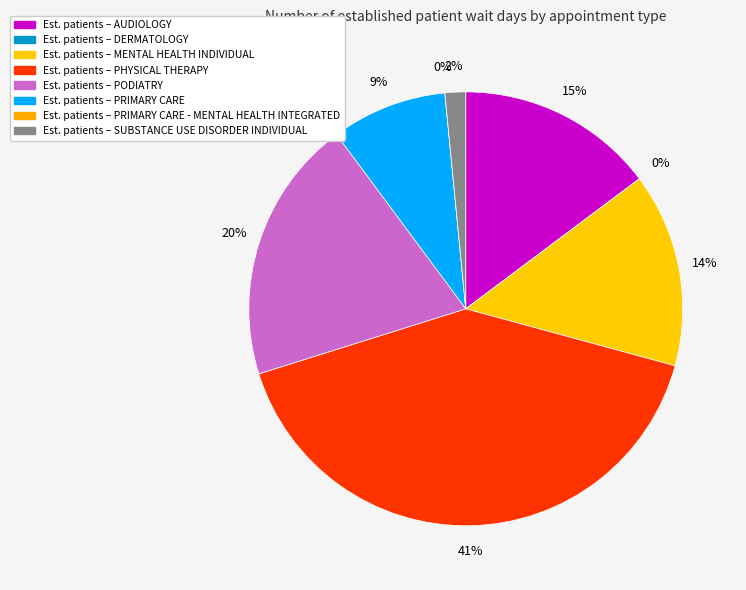

The PRIMARY CARE - MENTAL HEALTH INTEGRATED slice represents 0% of the pie. True or false?

True